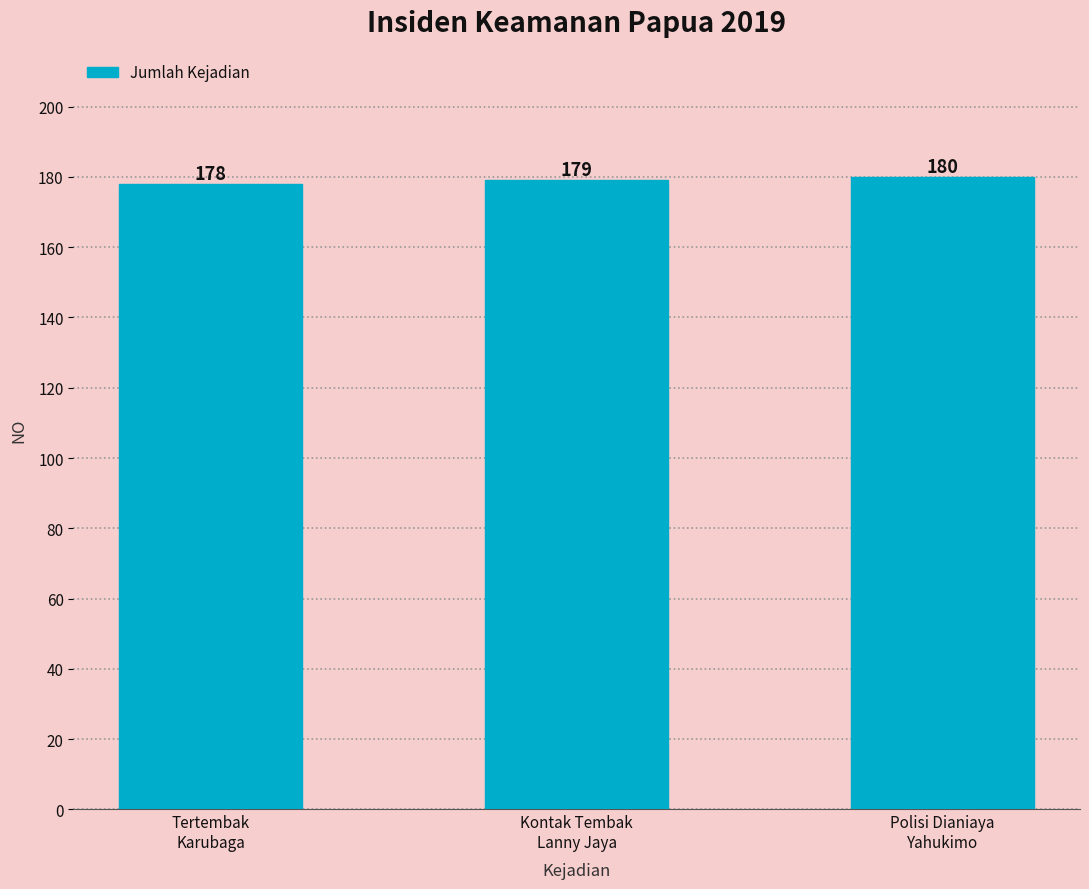

Which has a higher value, Kontak Tembak
Lanny Jaya or Tertembak
Karubaga?

Kontak Tembak
Lanny Jaya